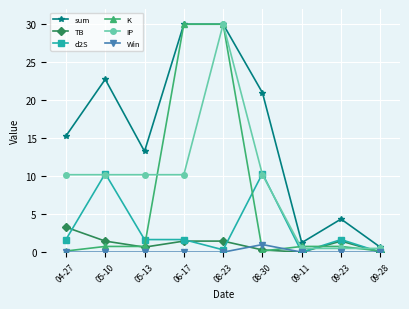

What is the difference between the second highest and minimum values in the sum series?

29.4